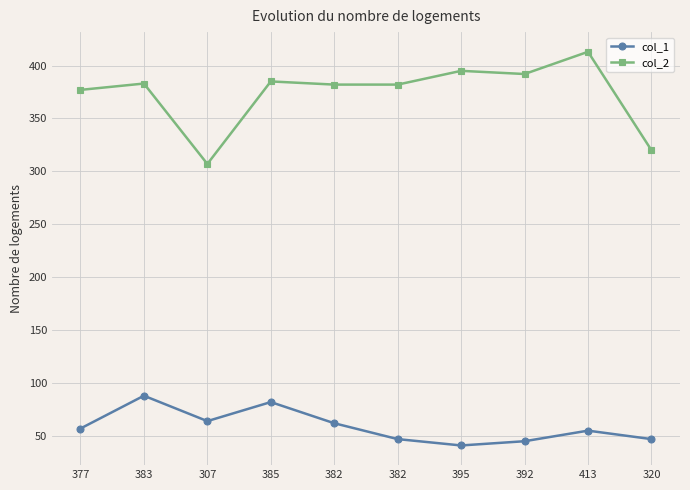

Does the chart have visible grid lines?

Yes